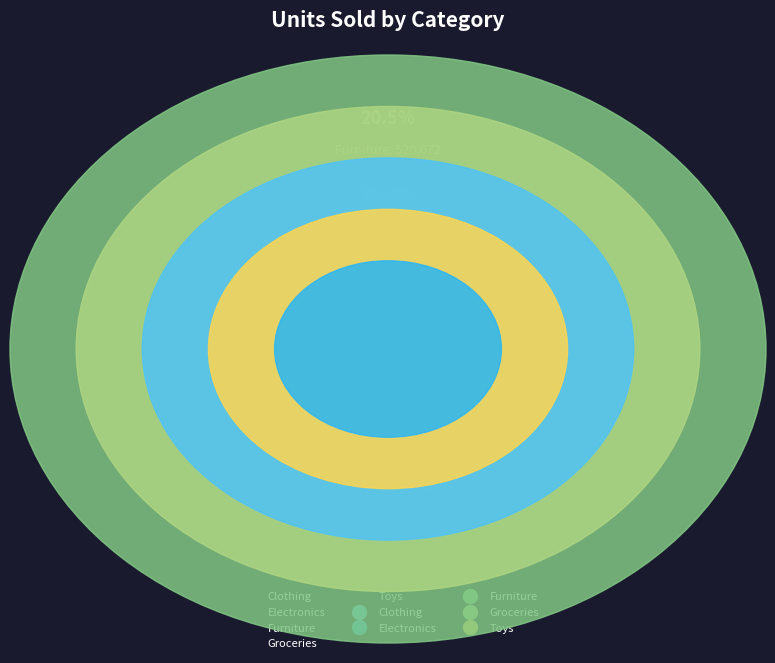

Combined, what portion of the pie is Groceries and Clothing?

40.3%